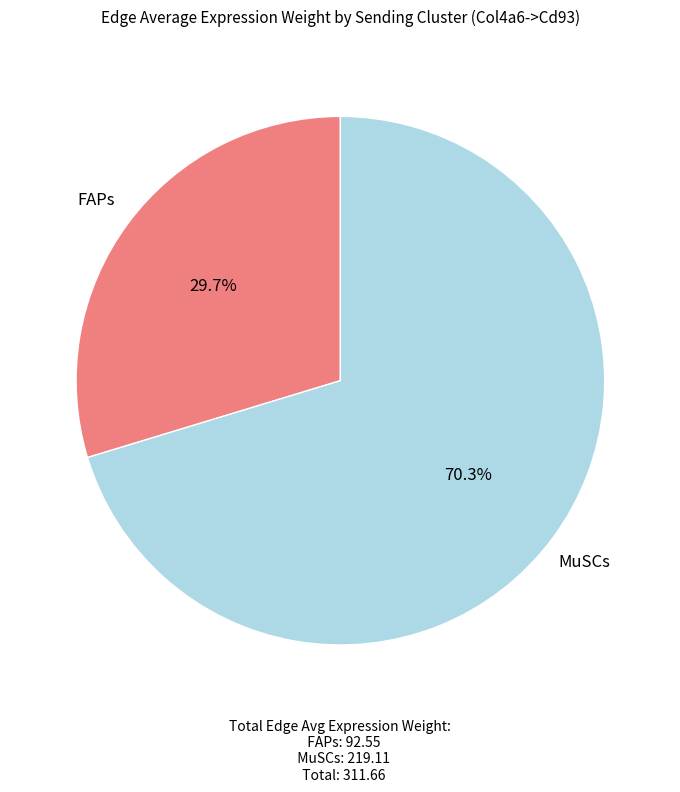

What percentage do FAPs and MuSCs together represent?

100.0%